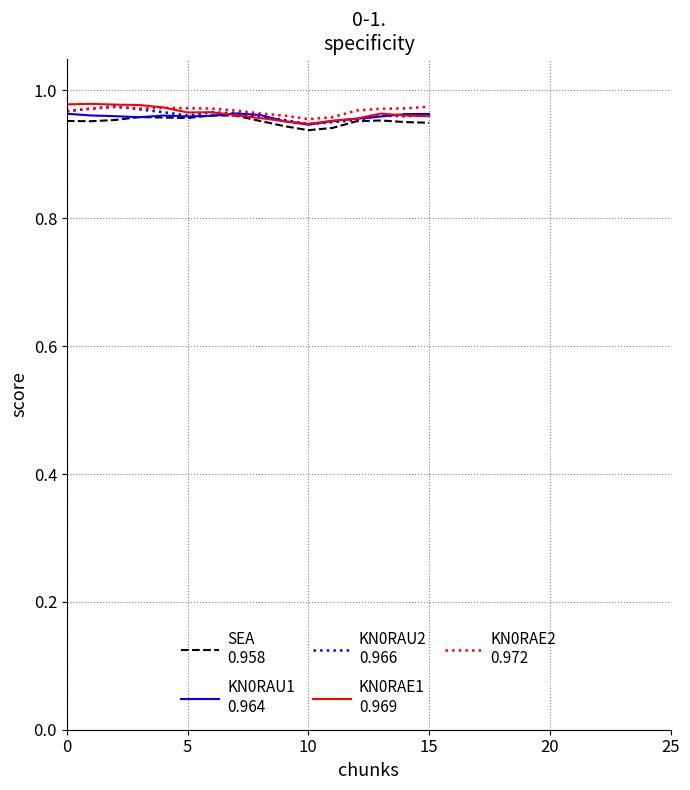

The value of KN0RAE1
0.969 at 8 is 1.4. True or false?

False